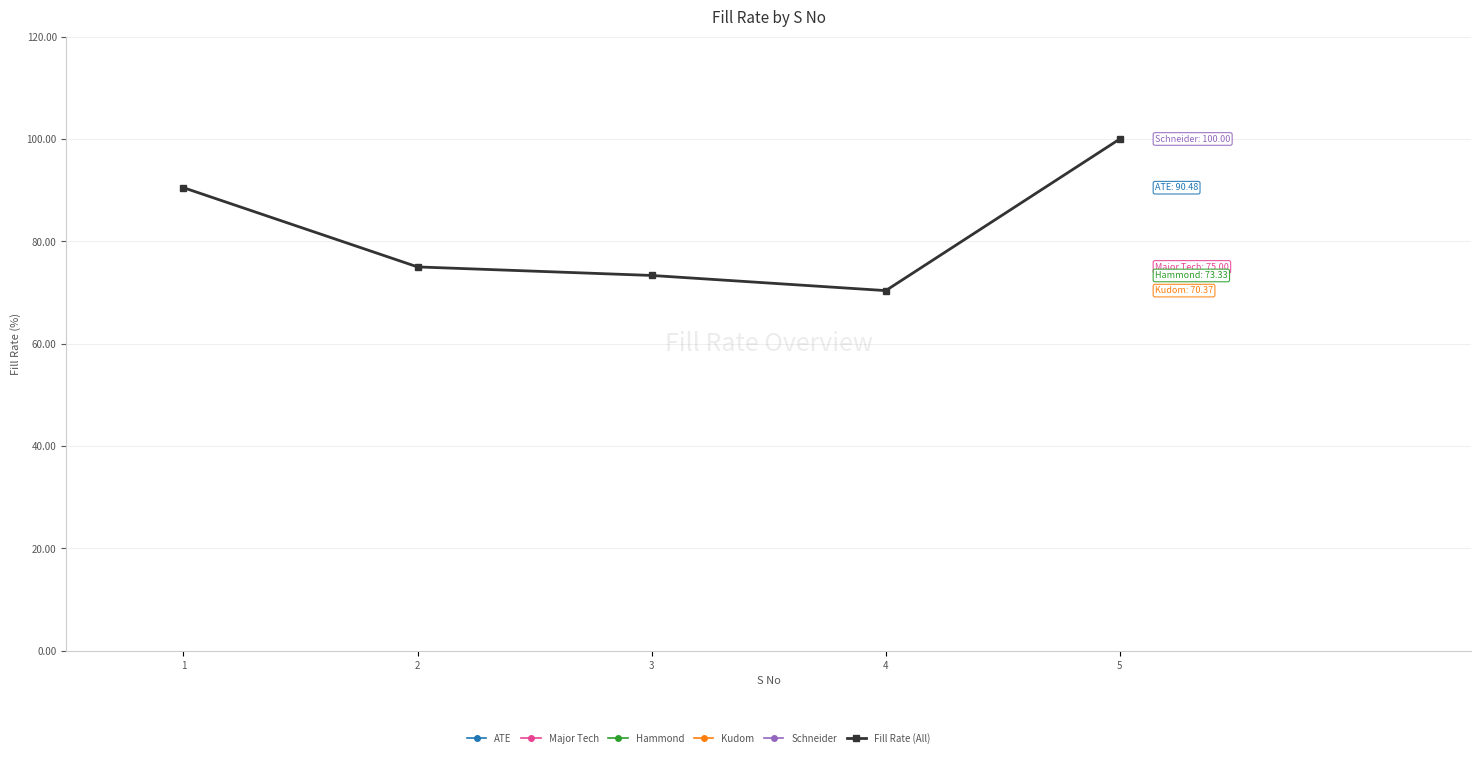

True or false: Kudom and Fill Rate (All) intersect in this chart.

False